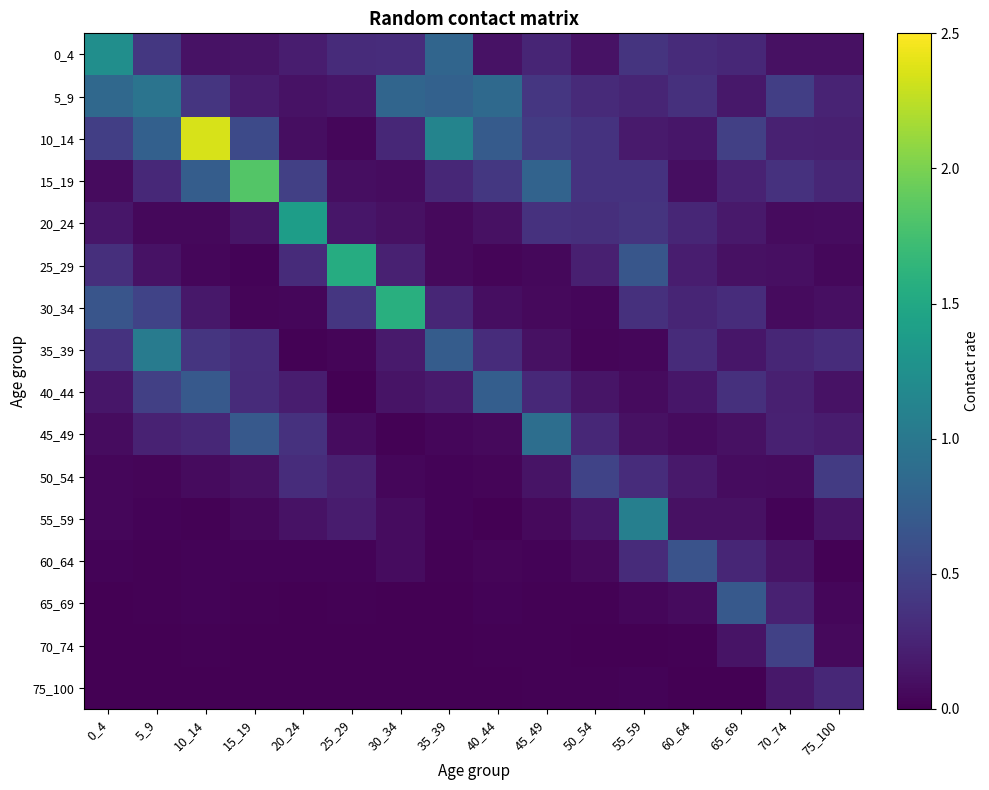

What is the total value across all series at 20_24?

3.7